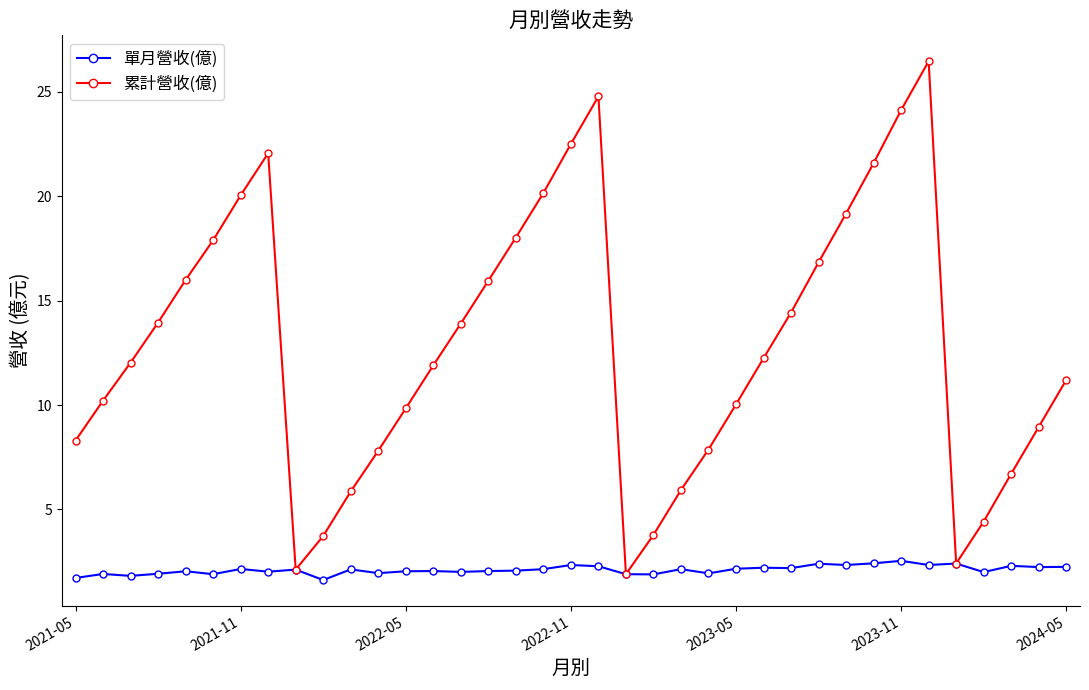

In 累計營收(億), how many points are higher than both neighbors (excluding endpoints)?

3